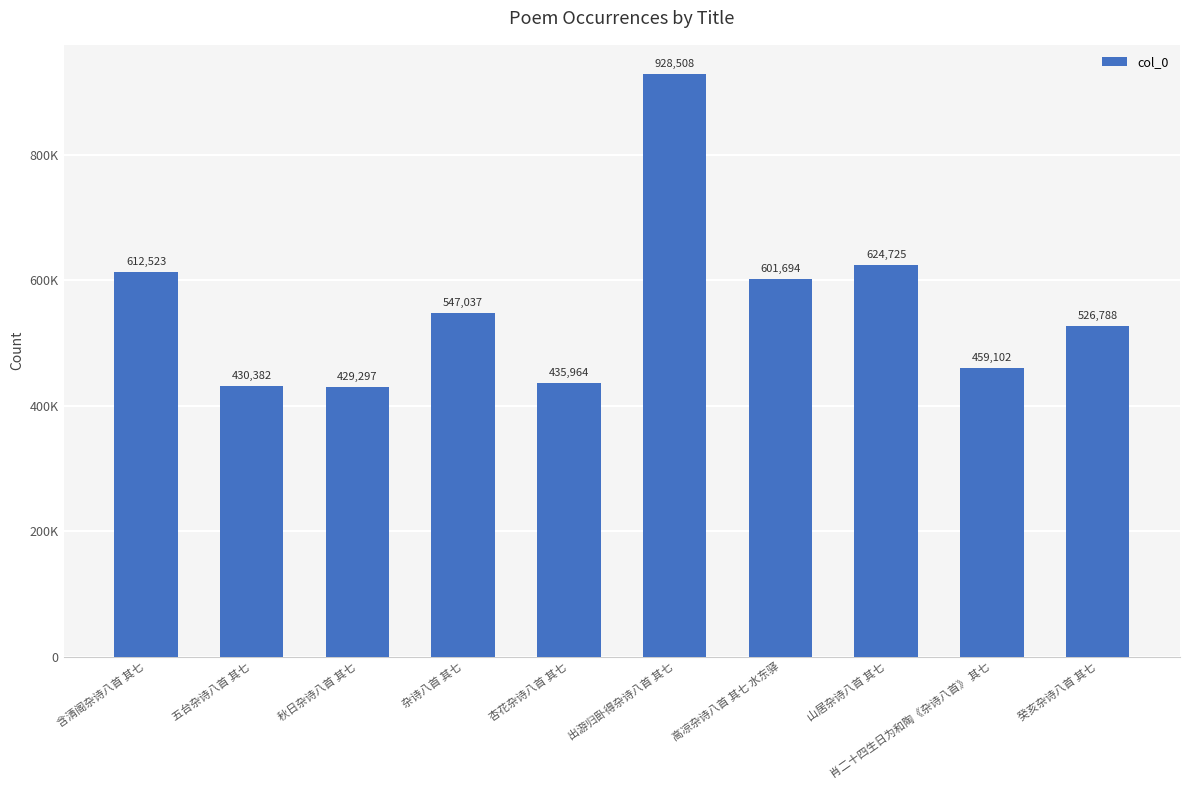

What is the difference between the second highest and second lowest values?

194343